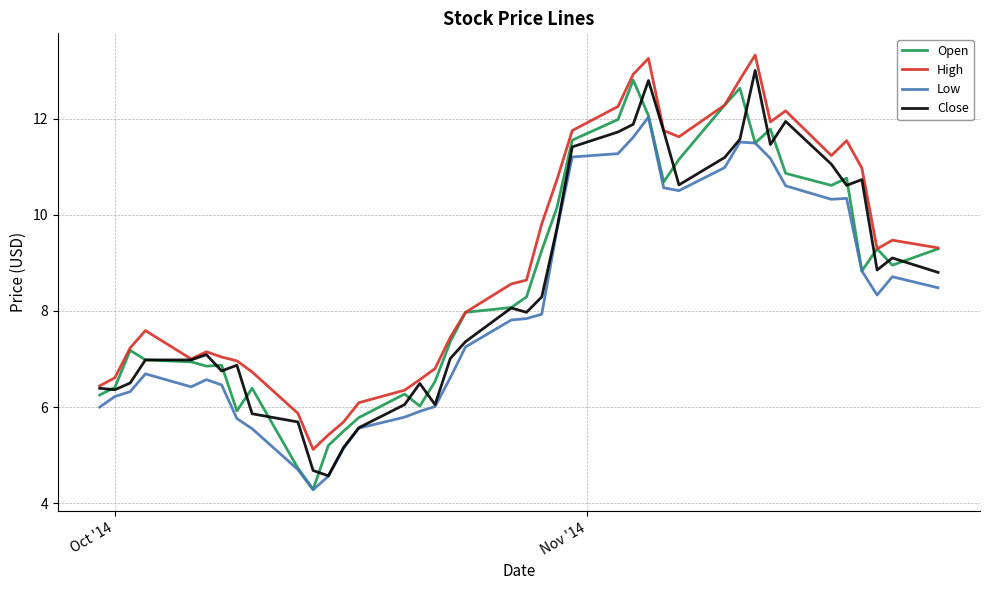

What are all the series names shown in the legend?

Open, High, Low, Close